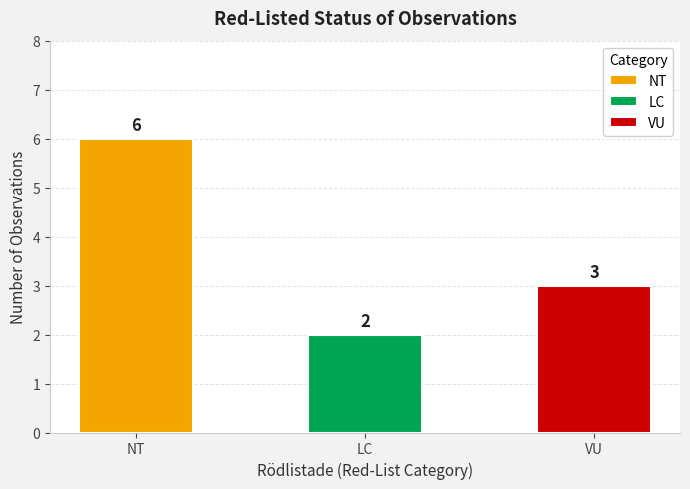

What is the difference between the maximum and minimum values?

4